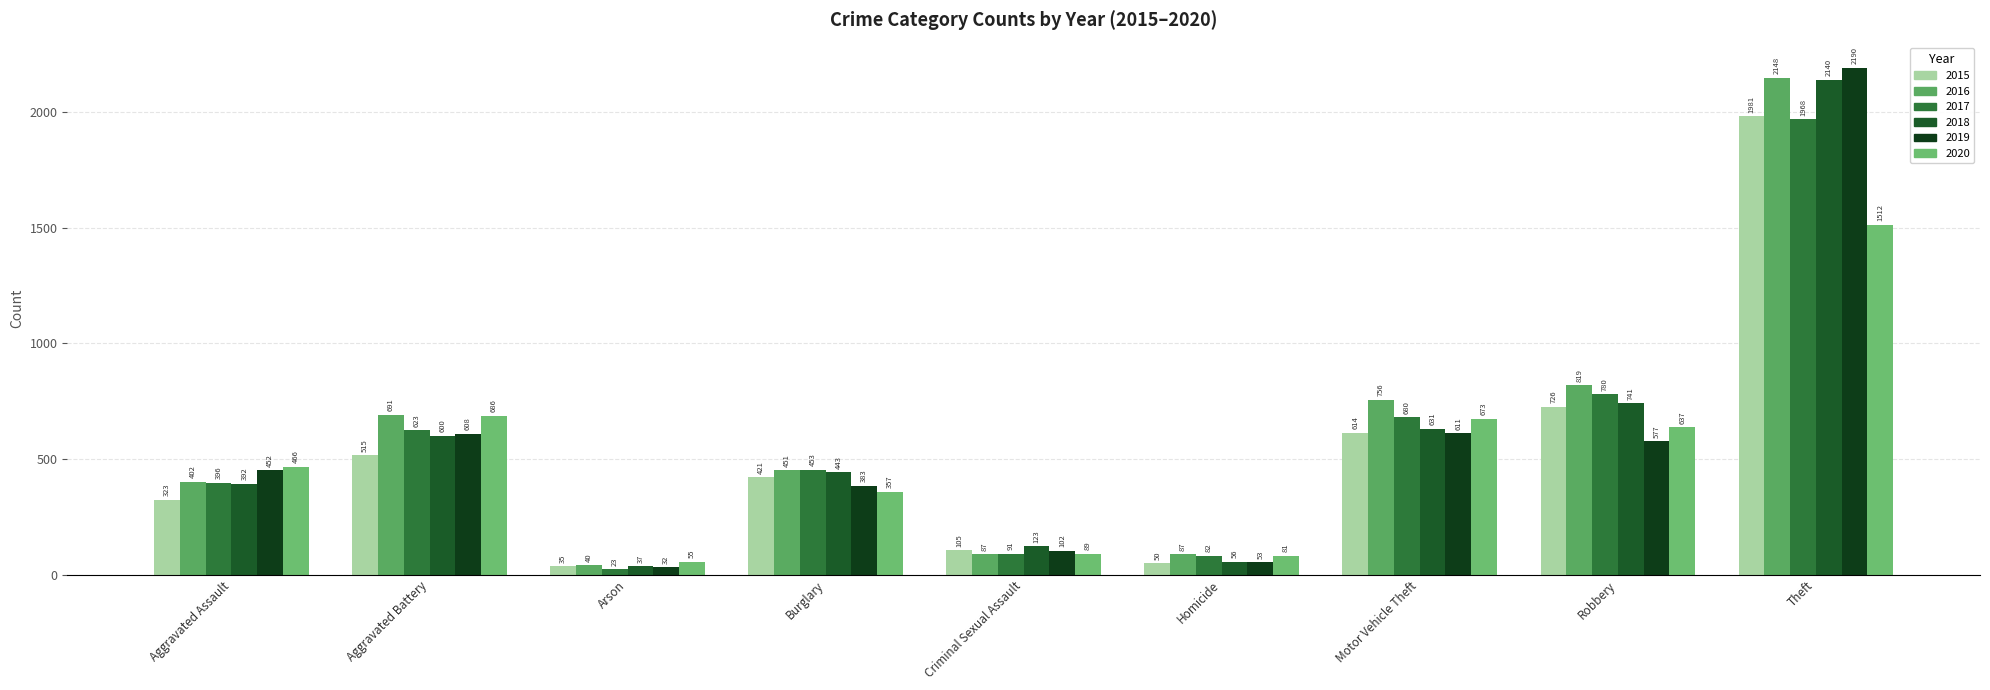

What is the difference between the maximum and second lowest values in the 2018 series?

2084